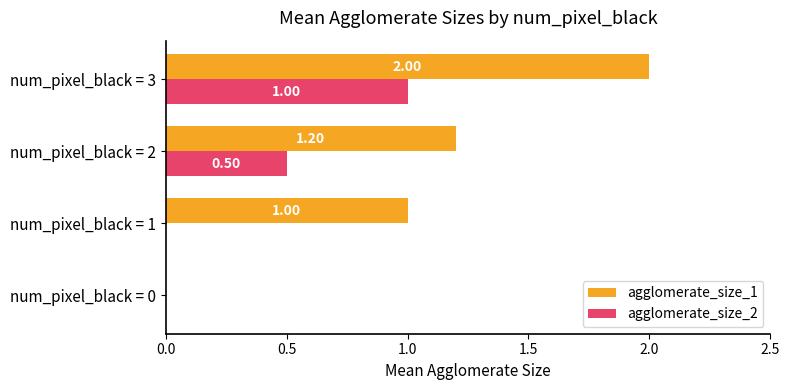

Is the value of agglomerate_size_2 at num_pixel_black = 0 greater than the value of agglomerate_size_1 at num_pixel_black = 2?

No